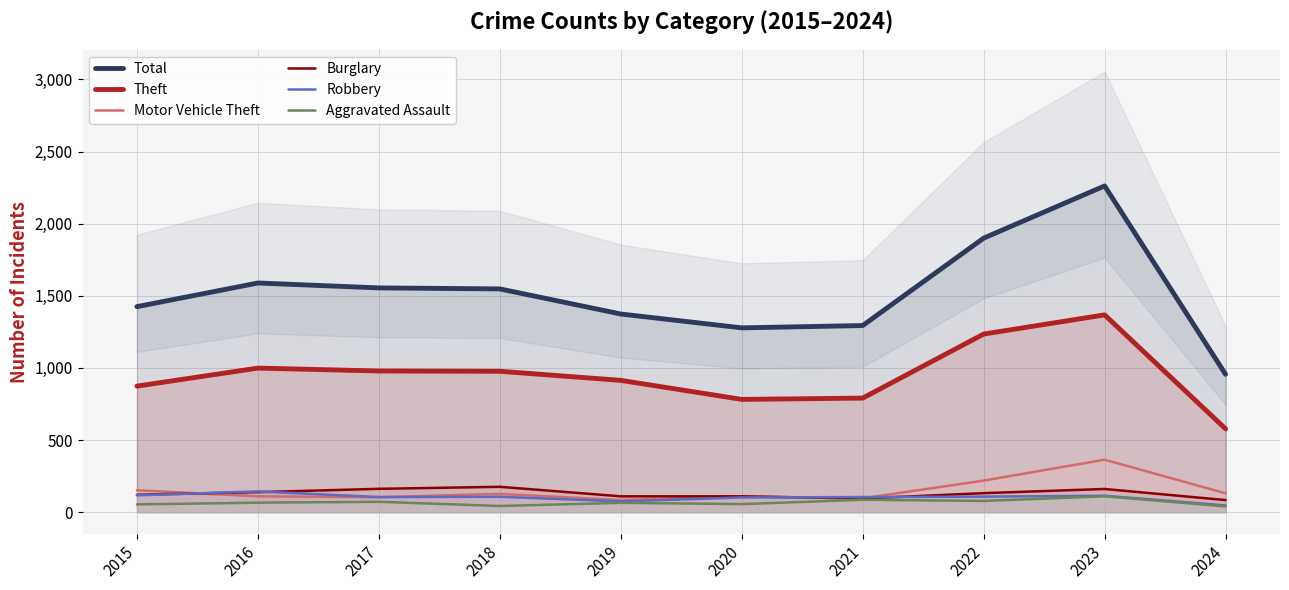

Rank the categories by Total value from lowest to highest.

2024, 2020, 2021, 2019, 2015, 2018, 2017, 2016, 2022, 2023